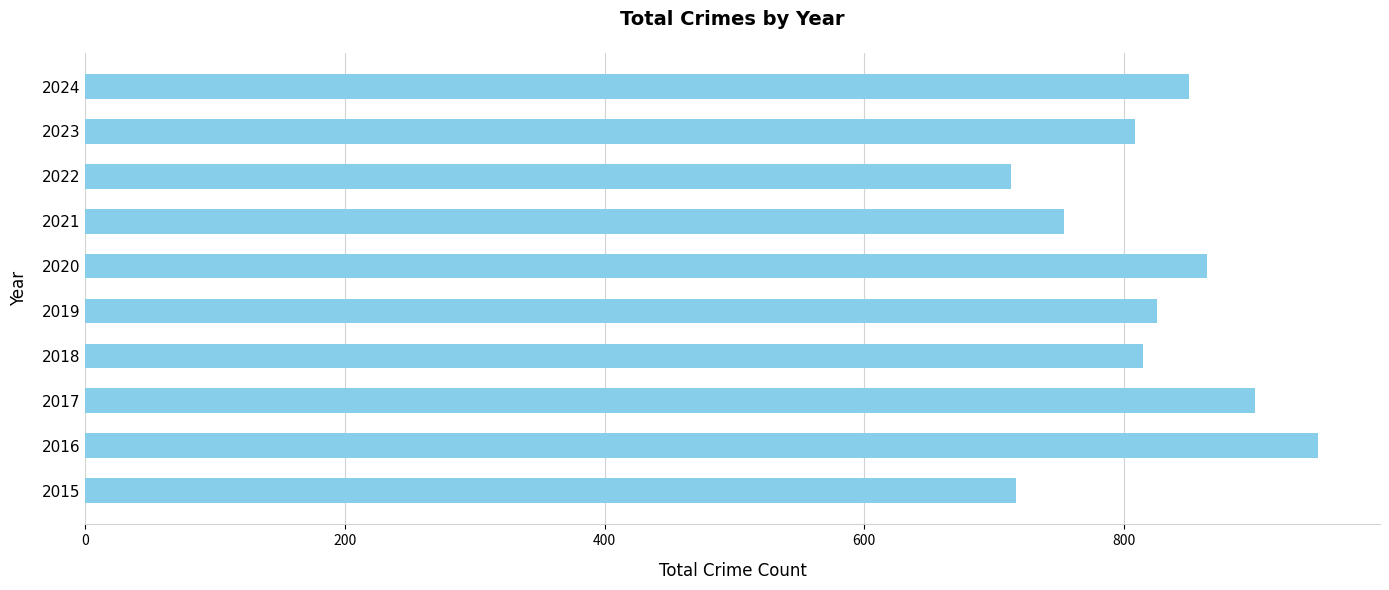

The chart shows a value of 826 at 2019. True or false?

True